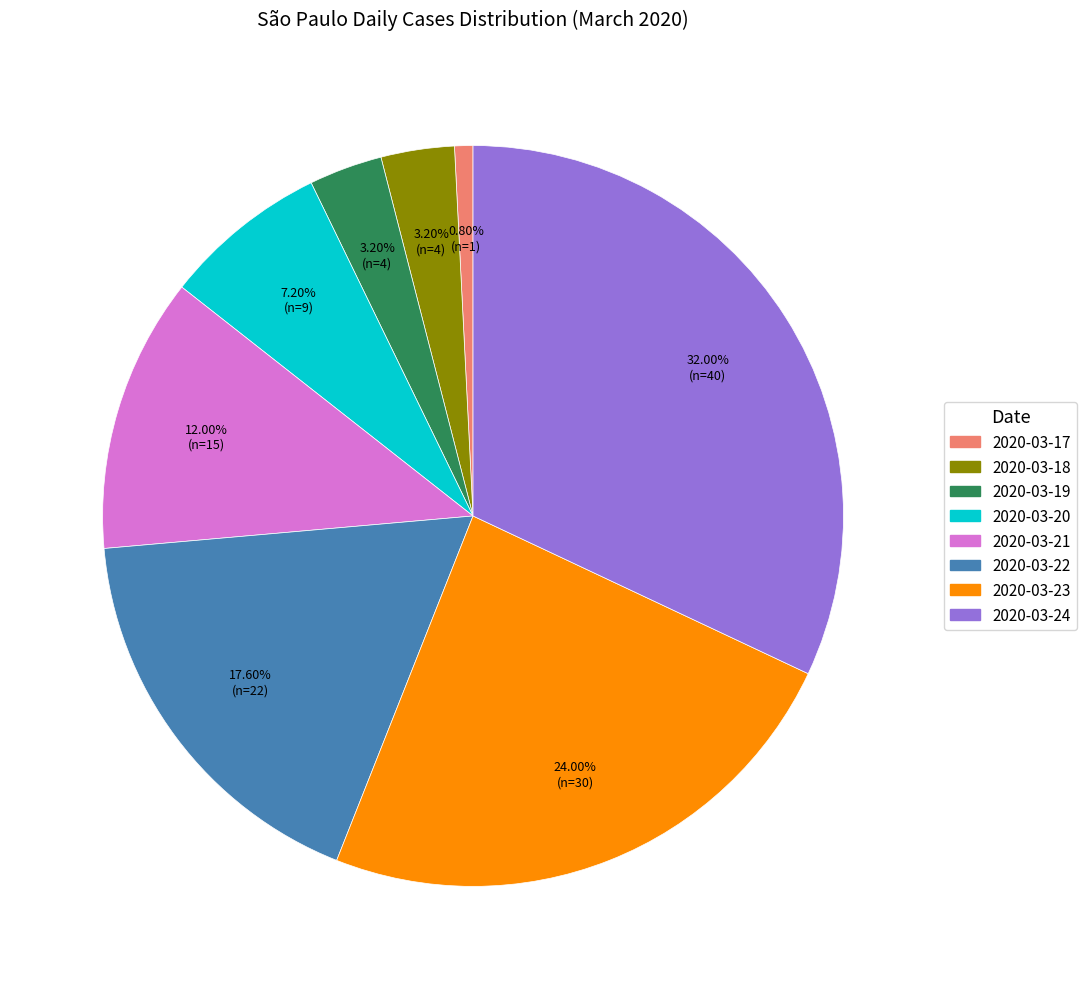

Does 2020-03-24 represent more than half of the total?

No